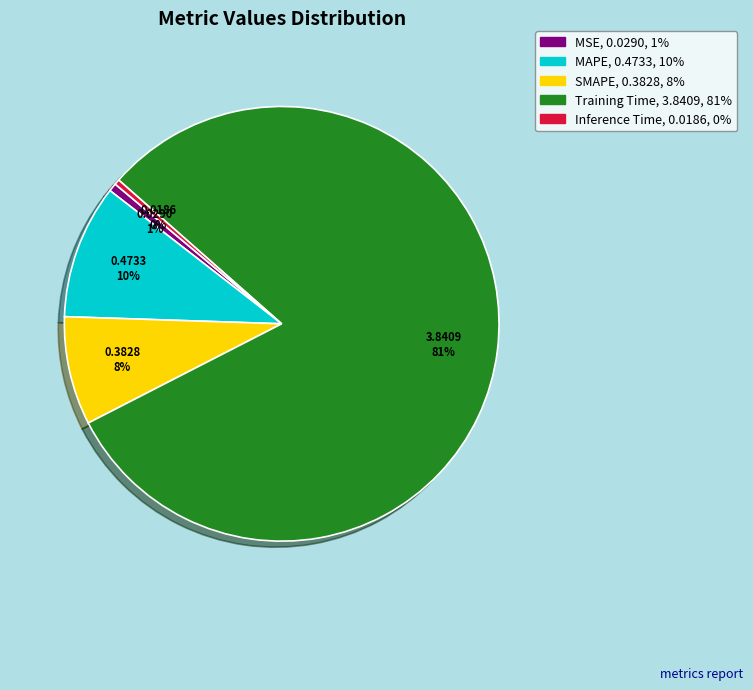

Is the sum of MSE and Training Time greater than half?

Yes